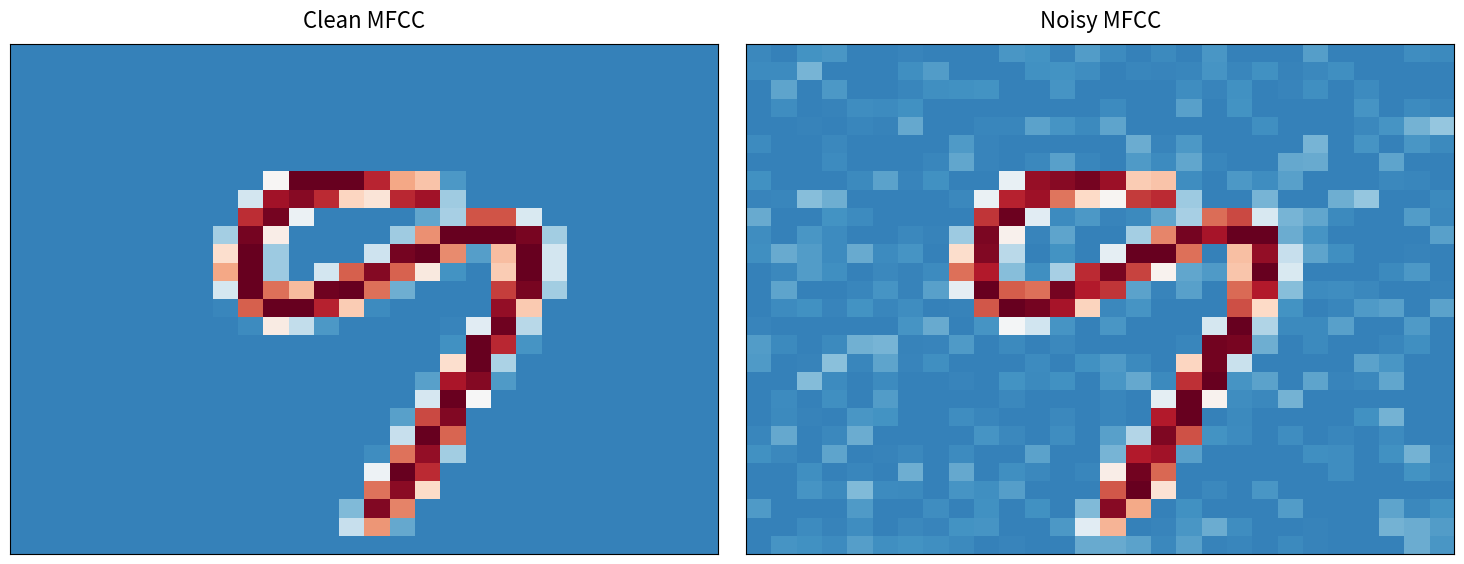

How many distinct data groups are displayed?

28